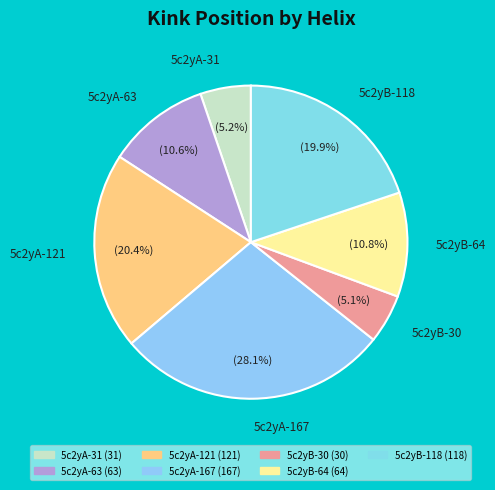

What percentage is NOT represented by 5c2yA-121?

79.6%